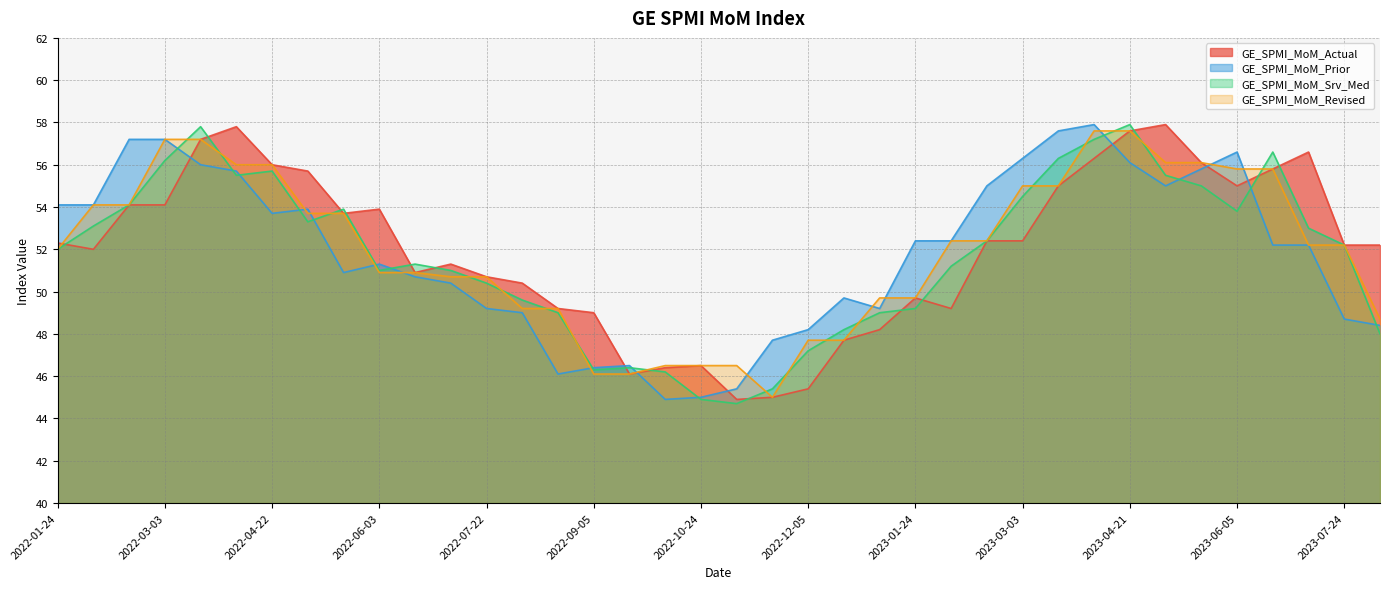

Between 2022-07-05 and 2022-11-23, which series saw the biggest shift?

GE_SPMI_MoM_Actual